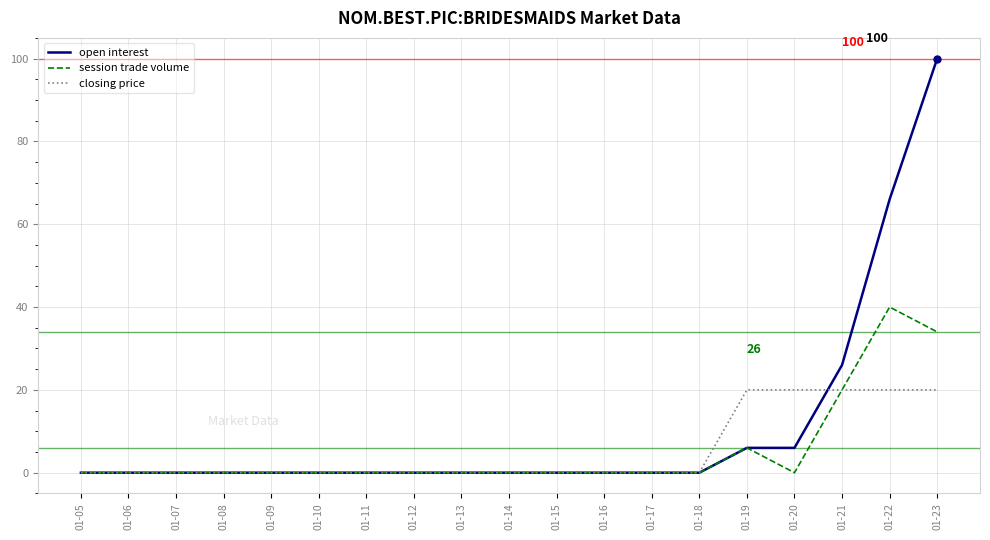

Which series has the largest total across all categories?

open interest